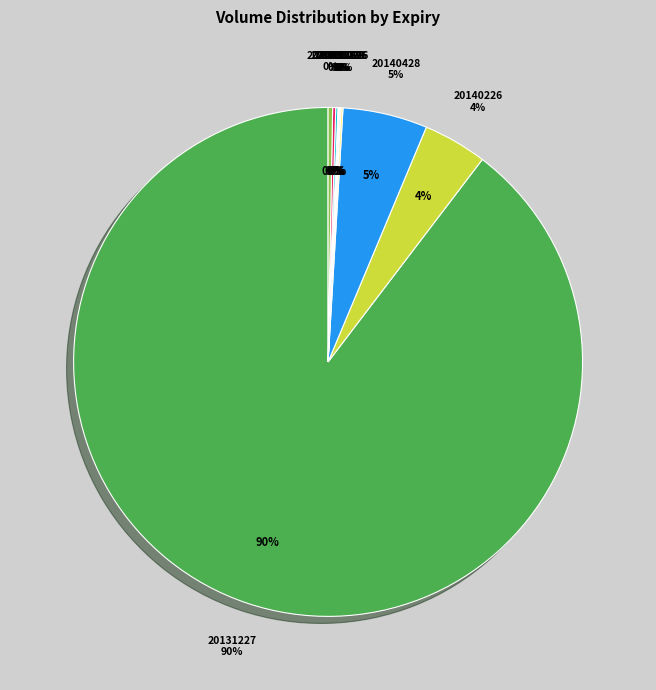

To the nearest percent, what portion does 20131227 represent?

90%